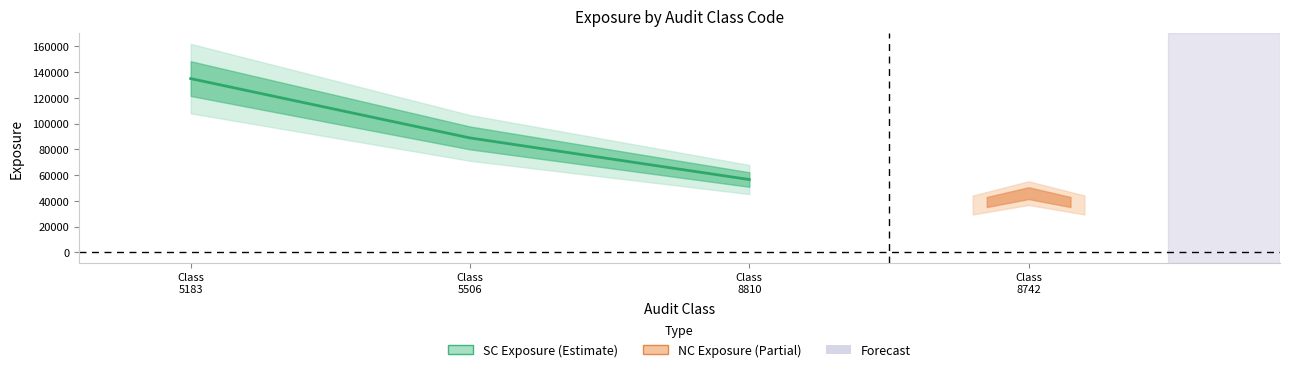

How many values are between 56566 and 135000?

3